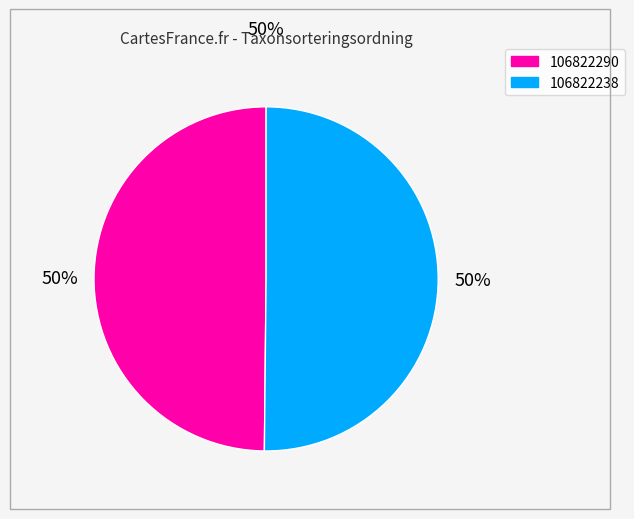

Count the number of slices in the pie.

2